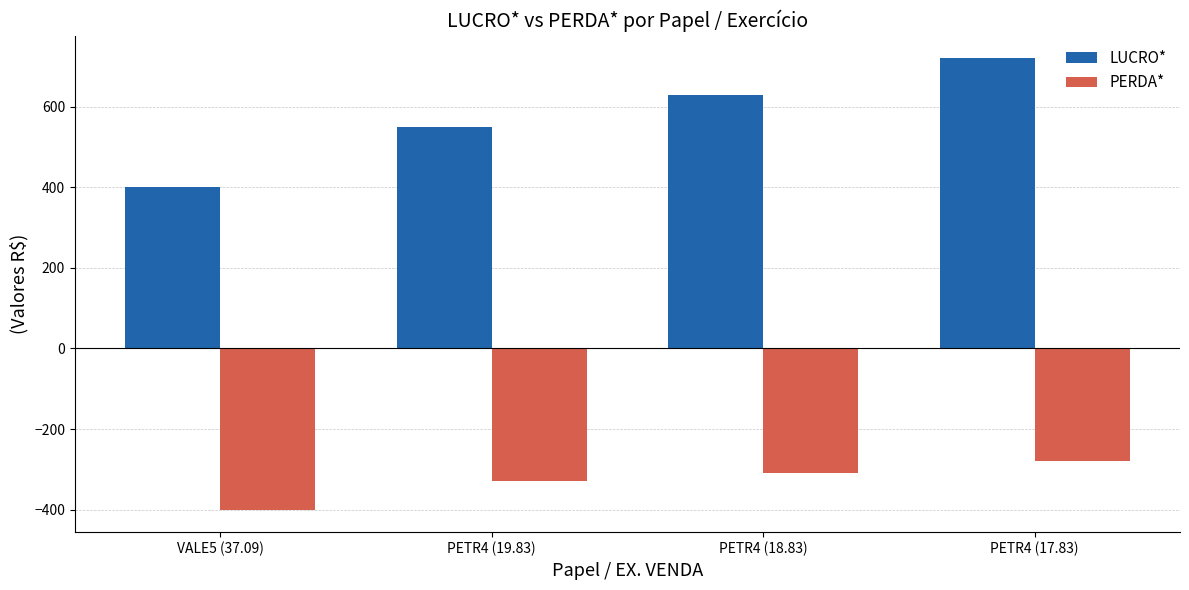

At which label does LUCRO* first exceed 629?

PETR4 (18.83)